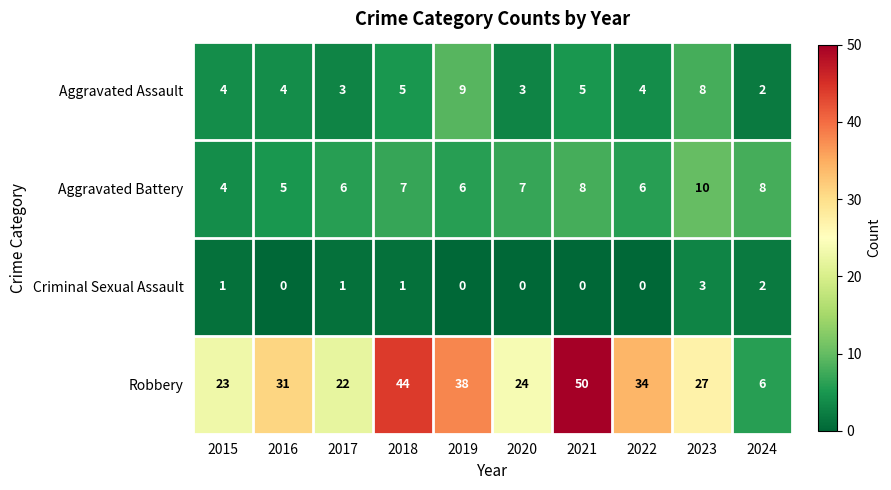

What is the difference between the highest and lowest values at 2016?

31